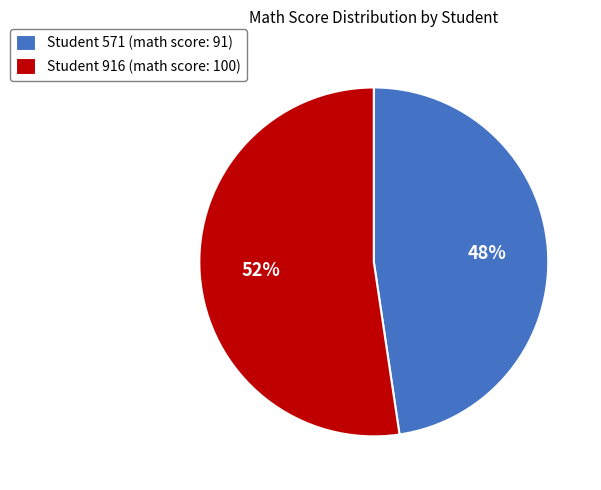

True or false: Student 916 (math score: 100) accounts for 52% of the total.

True